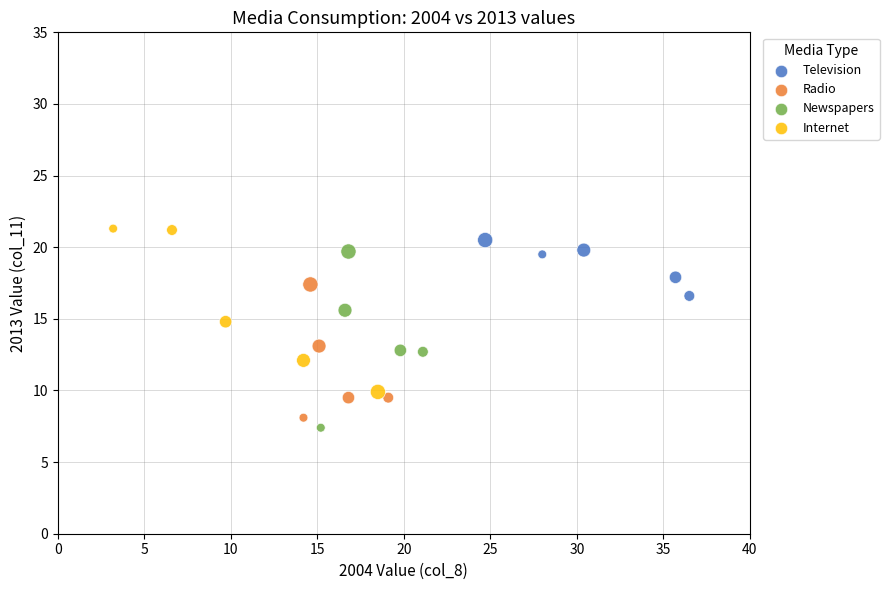

Which series contains the highest Y value?

Internet